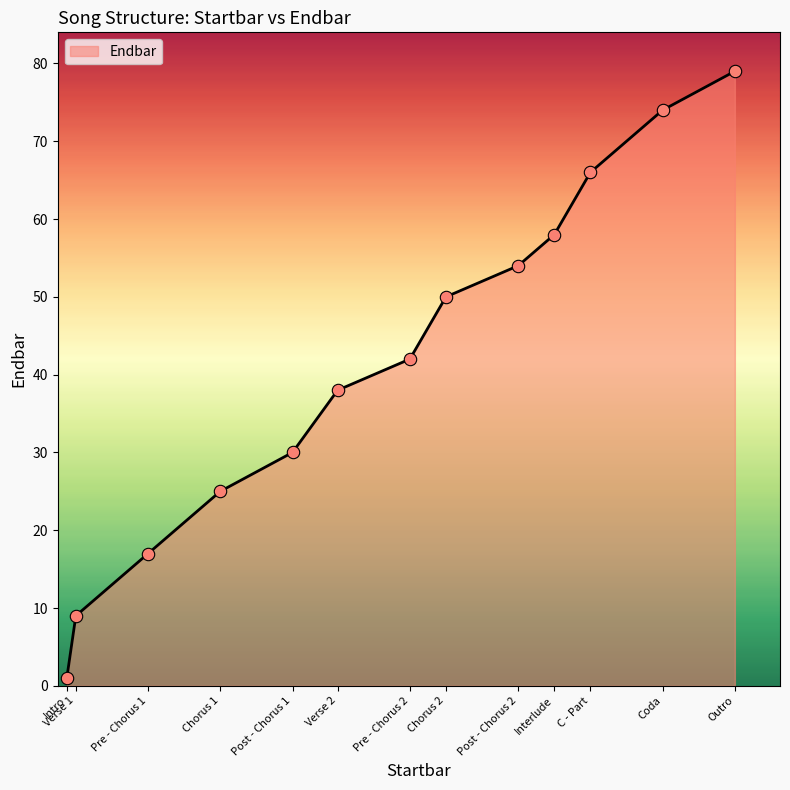

What is the change in value from Pre - Chorus 2 to Outro?

+37